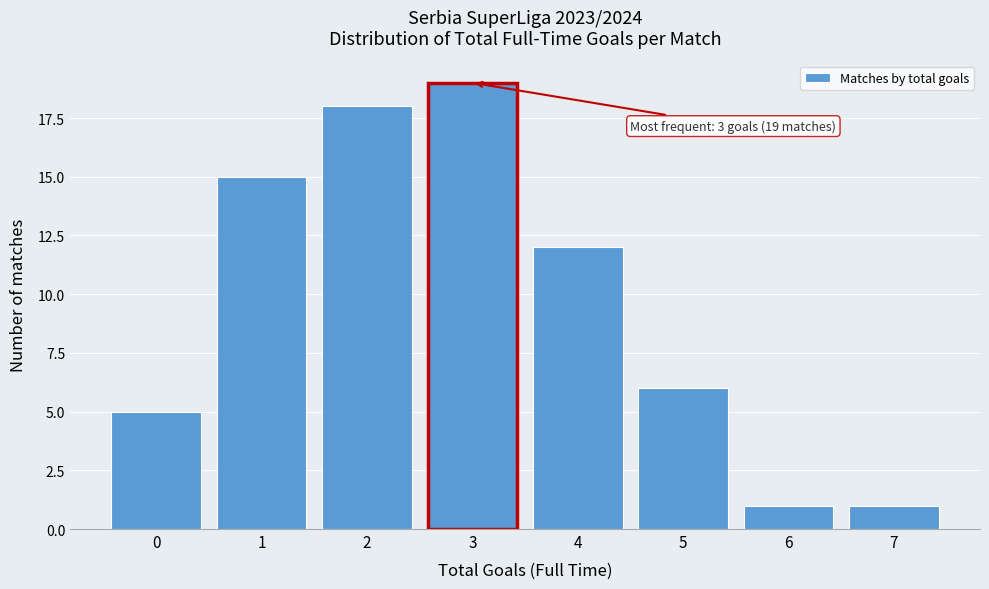

Reading right to left, list all the values displayed in this chart.

7=1	6=1	5=6	4=12	3=19	2=18	1=15	0=5